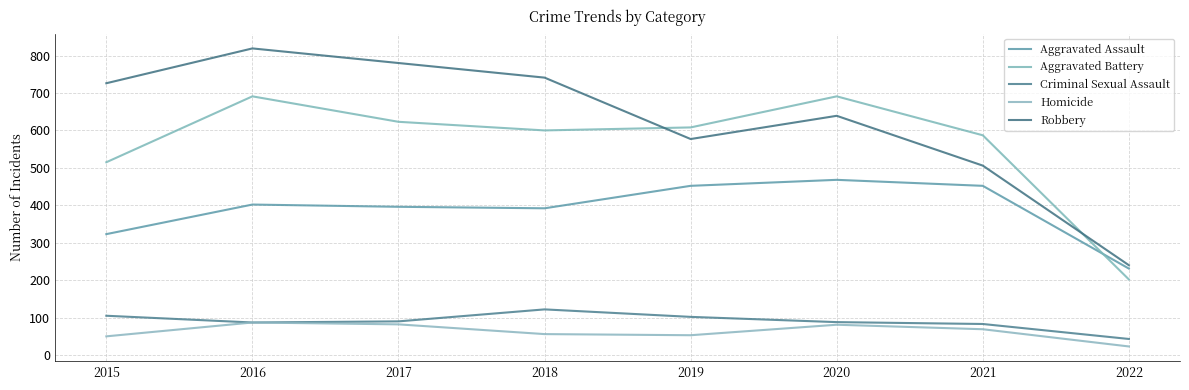

True or false: Robbery has more than 1 points higher than both neighbors.

True